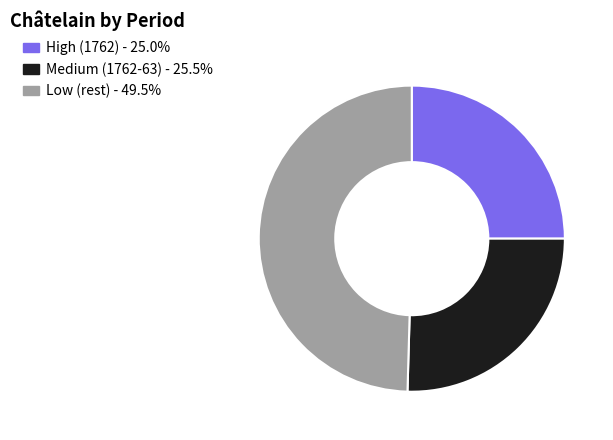

Does any single category account for the majority?

No